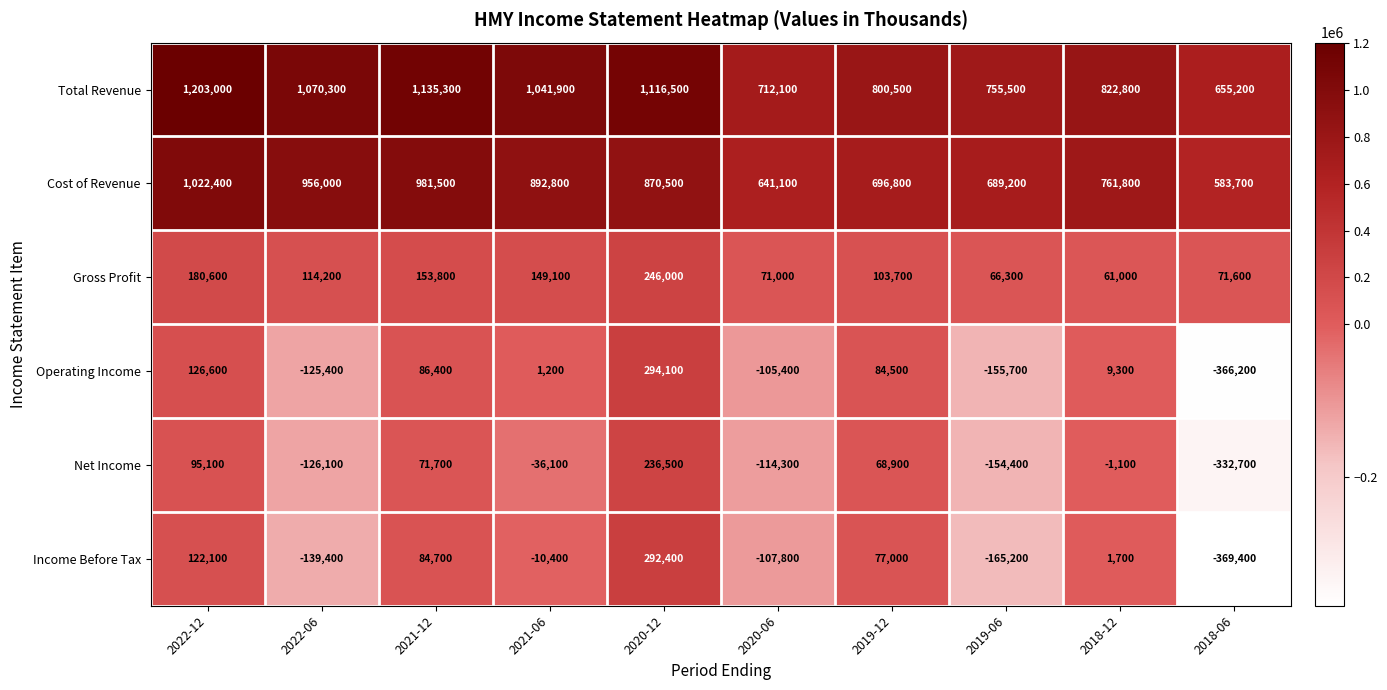

At which label does Net Income reach its peak?

2020-12